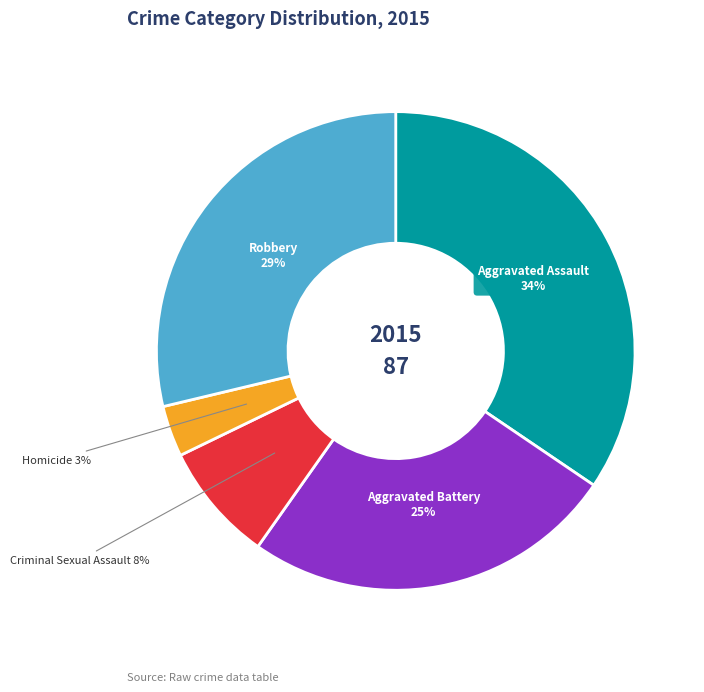

To the nearest percent, what is the difference between the largest and smallest slice percentages?

31%